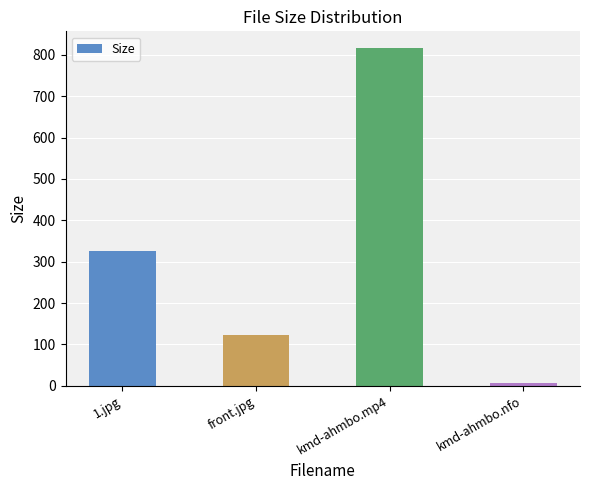

Reading right to left, transcribe all the data shown in this chart.

7.0	816.1	122.8	325.8